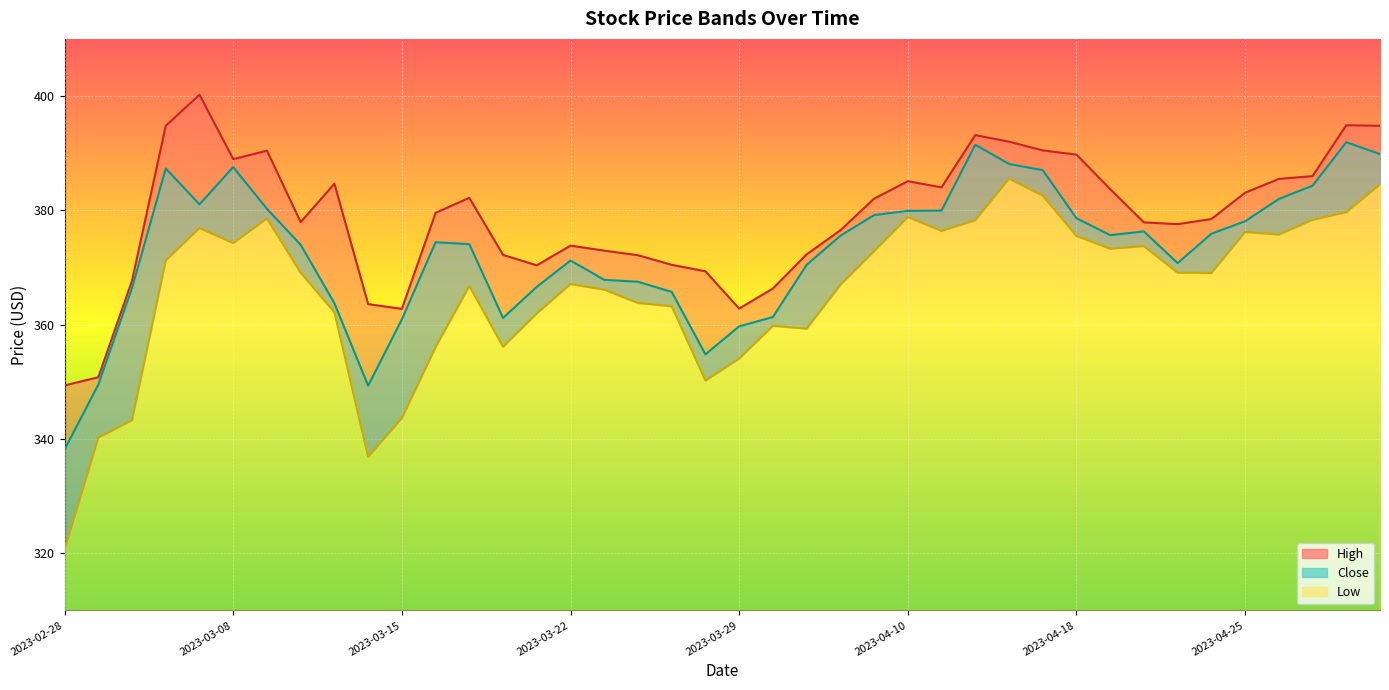

What value does the High series have at 2023-04-27?

386.0